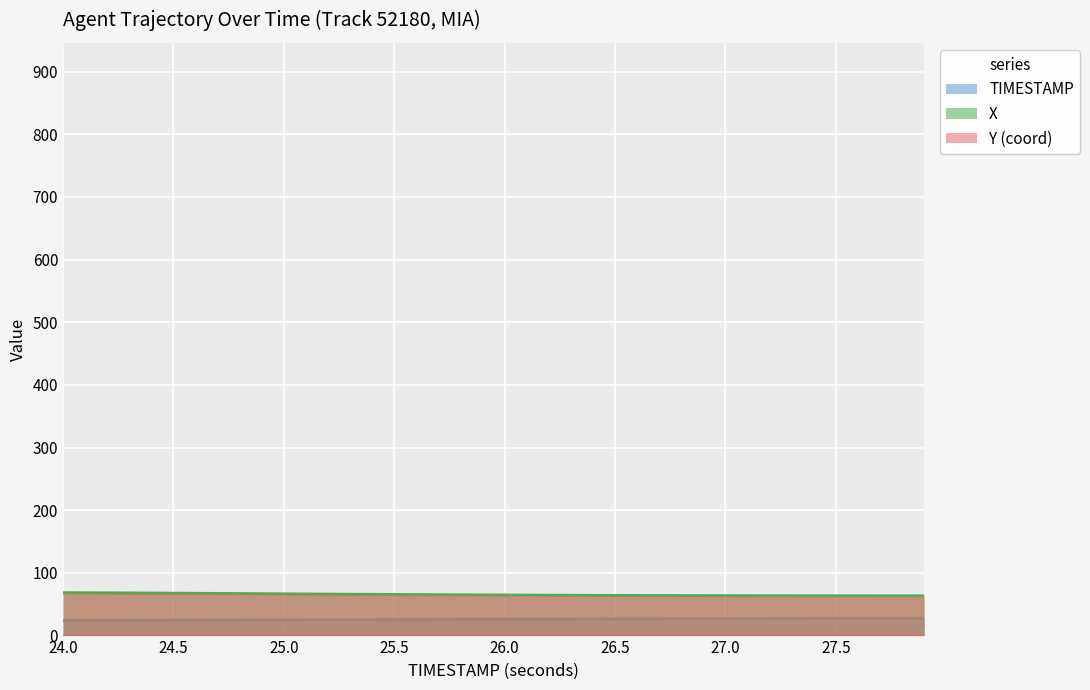

Rank the series by their average value, from lowest to highest.

TIMESTAMP, X